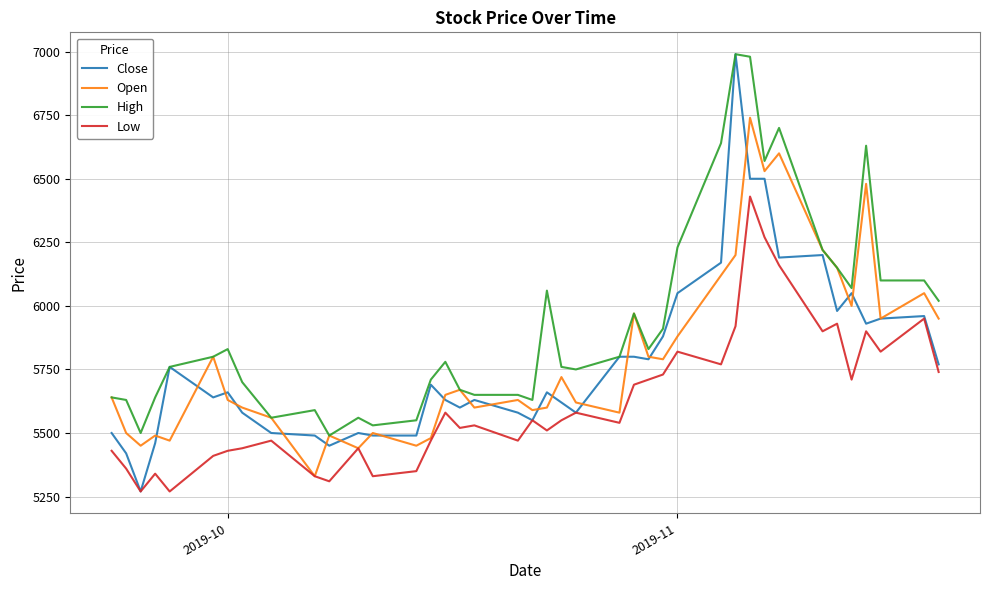

At how many categories does at least one series exceed 5723?

24